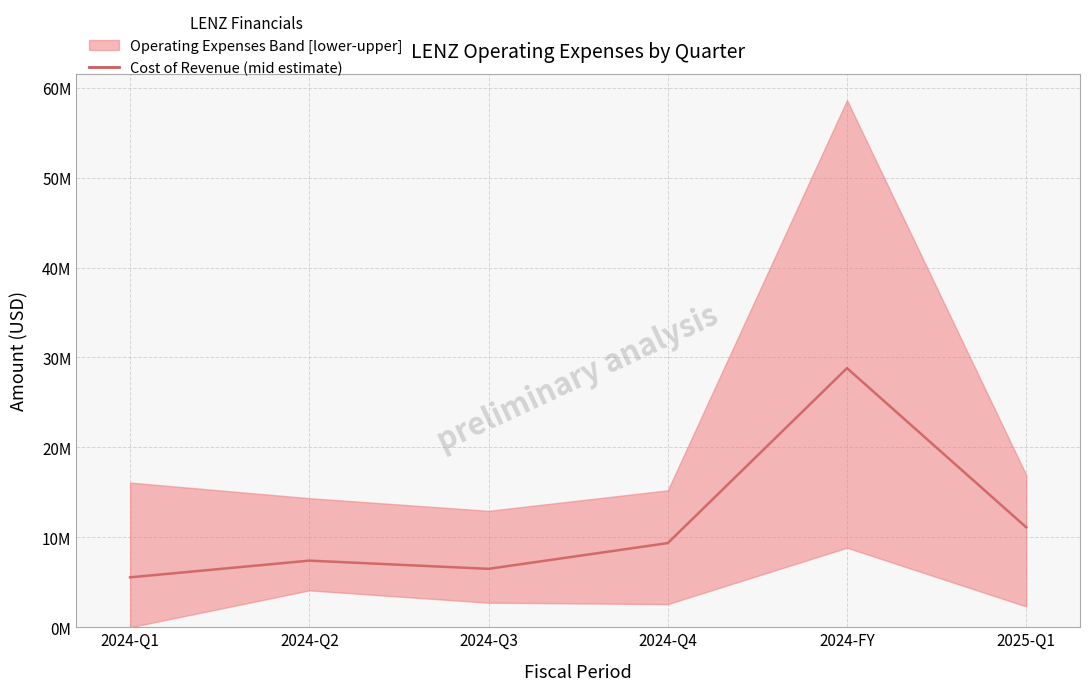

What is the value of the 2nd point from the left?

7407000